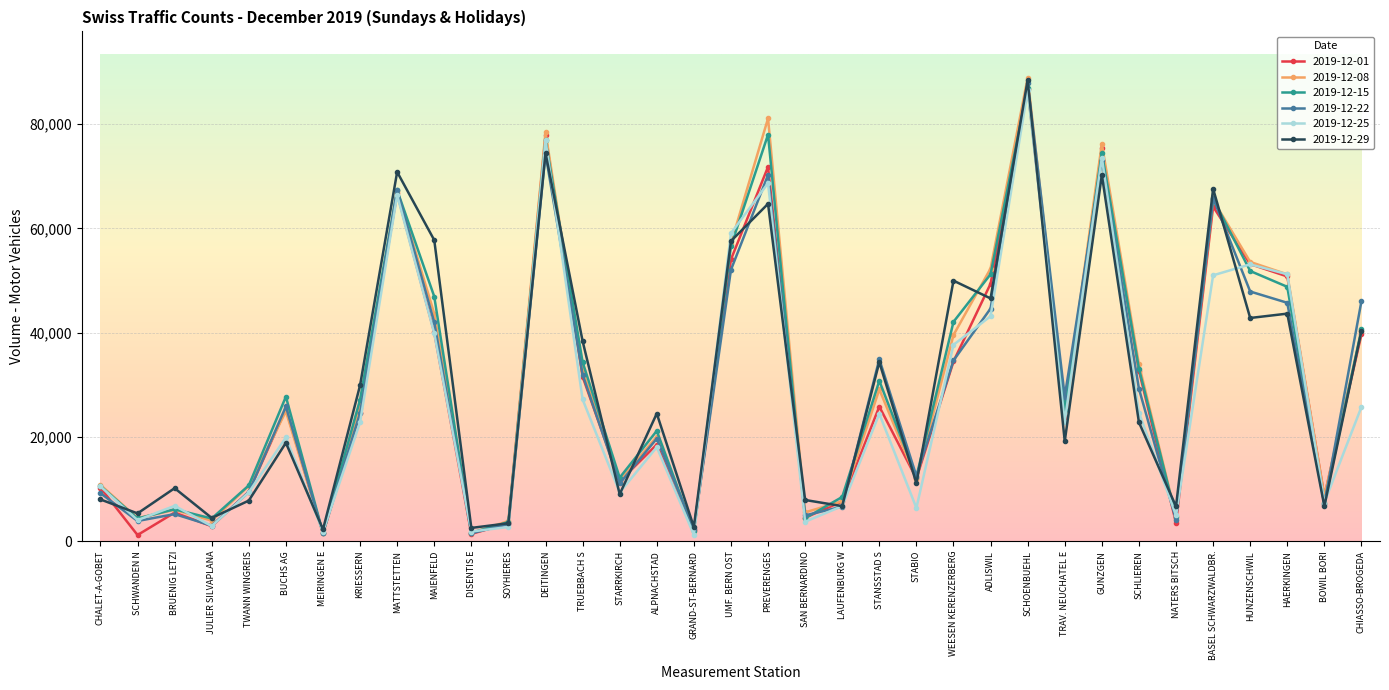

What is the total value across all series at ALPNACHSTAD?

121898